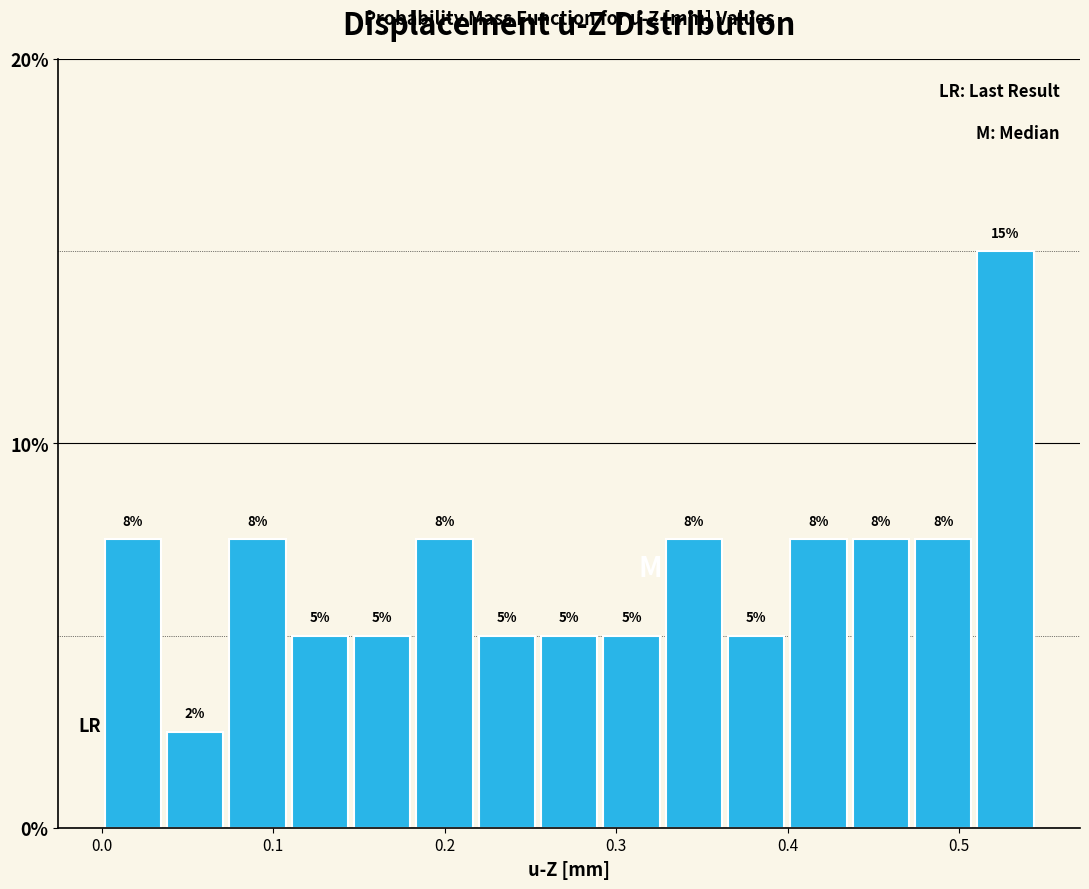

Read against the x-axis, roughly where is the centre of the tallest bar?

0.53